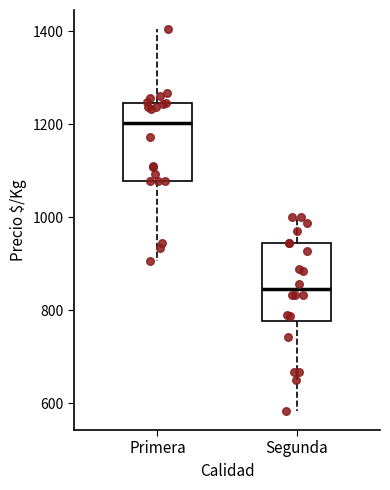

Which box's median line is the lowest?

Segunda